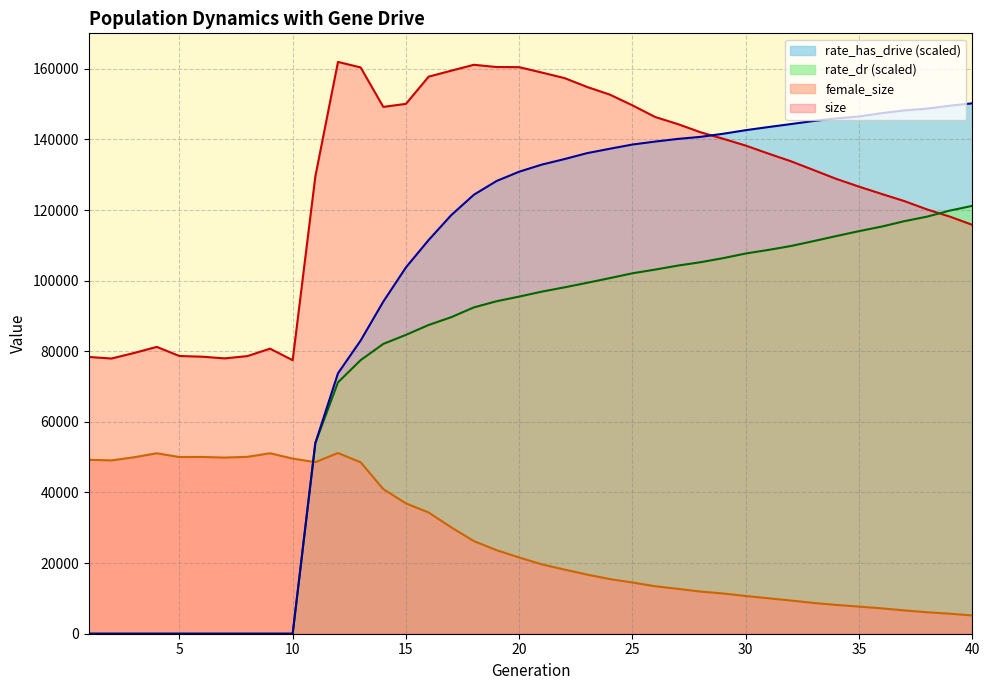

Reading right to left, extract all data points from this chart.

size: 40=115810.0	39=118155.0	38=120176.0	37=122533.0	36=124553.0	35=126626.0	34=128809.0	33=131312.0	32=133799.0	31=135983.0	30=138247.0	29=140195.0	28=142035.0	27=144346.0	26=146356.0	25=149650.0	24=152695.0	23=154852.0	22=157370.0	21=158937.0	20=160467.0	19=160504.0	18=161141.0	17=159471.0	16=157775.0	15=150073.0	14=149216.0	13=160387.0	12=161950.0	11=129519.0	10=77466.0	9=80741.0	8=78629.0	7=77983.0	6=78463.0	5=78660.0	4=81240.0	3=79519.0	2=77946.0	1=78388.0
female_size: 40=5169.0	39=5671.0	38=6082.0	37=6595.0	36=7182.0	35=7678.0	34=8150.0	33=8710.0	32=9394.0	31=10041.0	30=10682.0	29=11393.0	28=11936.0	27=12716.0	26=13444.0	25=14504.0	24=15474.0	23=16736.0	22=18166.0	21=19640.0	20=21577.0	19=23663.0	18=26225.0	17=30120.0	16=34331.0	15=36913.0	14=40959.0	13=48551.0	12=51175.0	11=48589.0	10=49608.0	9=51109.0	8=50101.0	7=49885.0	6=50066.0	5=50042.0	4=51107.0	3=49981.0	2=49086.0	1=49260.0
rate_dr: 40=121184.3	39=119827.8	38=118128.9	37=116842.9	36=115312.9	35=114023.7	34=112632.7	33=111205.6	32=109820.1	31=108702.8	30=107695.3	29=106368.9	28=105217.0	27=104262.8	26=103130.1	25=102089.7	24=100717.8	23=99393.2	22=98105.4	21=96892.4	20=95484.1	19=94167.8	18=92426.5	17=89655.7	16=87437.9	15=84646.4	14=82085.0	13=77485.0	12=71192.6	11=53976.6	10=0.0	9=0.0	8=0.0	7=0.0	6=0.0	5=0.0	4=0.0	3=0.0	2=0.0	1=0.0
rate_has_drive: 40=150220.3	39=149544.0	38=148719.2	37=148215.5	36=147437.5	35=146500.1	34=145950.0	33=145230.4	32=144354.9	31=143507.0	30=142617.5	29=141600.0	28=140725.8	27=140142.5	26=139392.8	25=138554.7	24=137357.2	23=136120.3	22=134435.0	21=132874.5	20=130864.3	19=128223.4	18=124339.2	17=118563.6	16=111492.0	15=103754.1	14=94058.9	13=83038.9	12=73758.8	11=53976.6	10=0.0	9=0.0	8=0.0	7=0.0	6=0.0	5=0.0	4=0.0	3=0.0	2=0.0	1=0.0